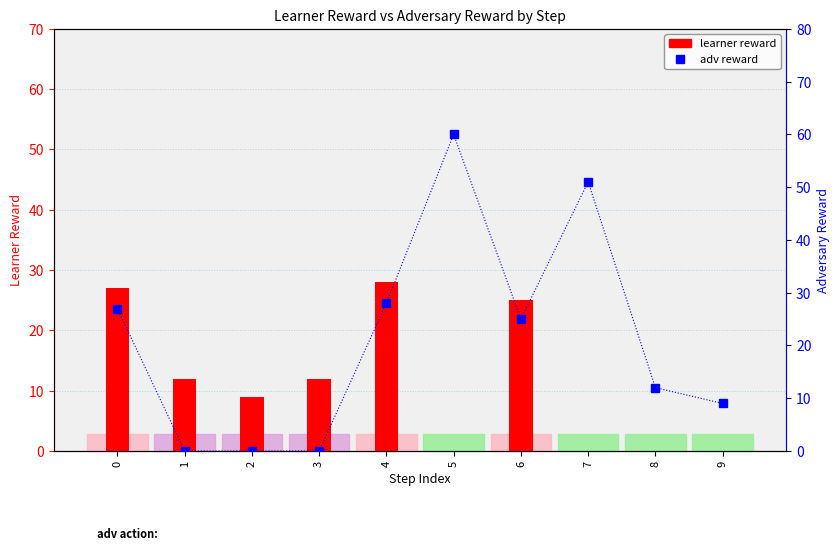

How many values in the learner reward series exceed 12?

3